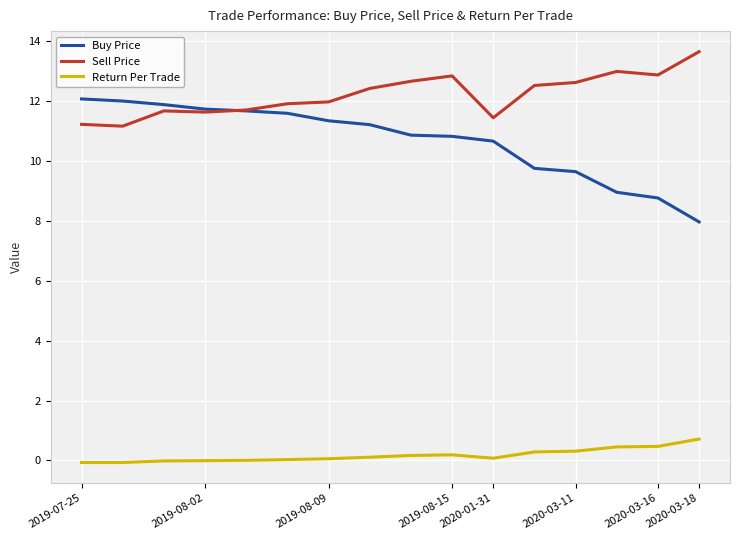

True or false: Buy Price and Return Per Trade intersect in this chart.

False